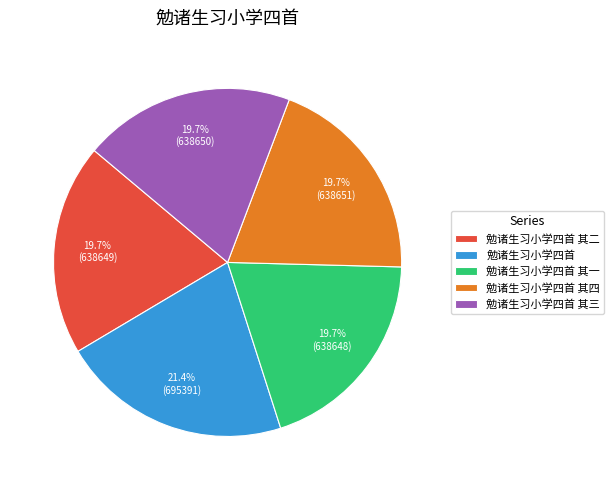

To the nearest percent, what is the average slice percentage?

20%